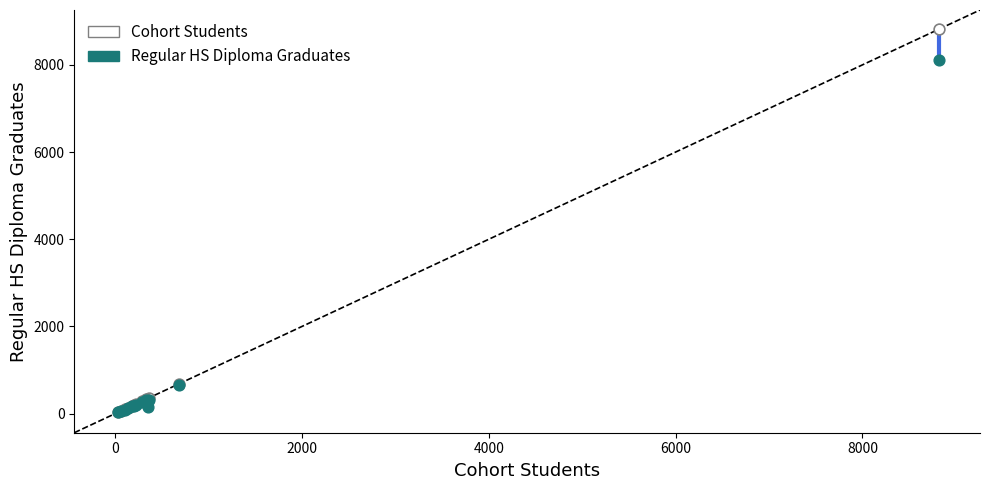

What are all the series names shown in the legend?

Cohort Students, Regular HS Diploma Graduates